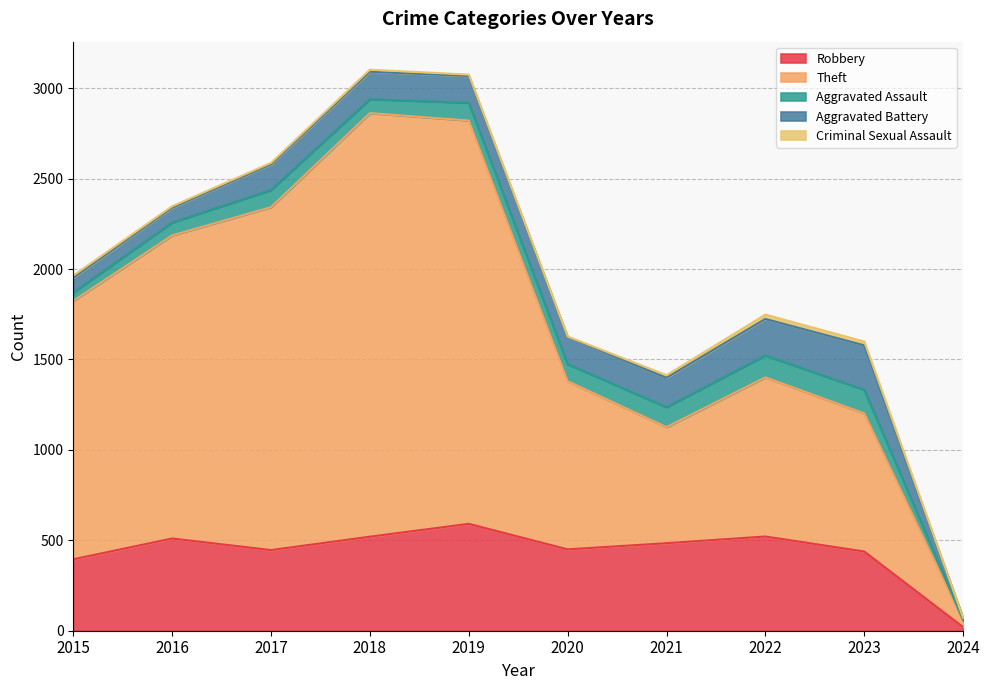

What are all the series names shown in the legend?

Robbery, Theft, Aggravated Assault, Aggravated Battery, Criminal Sexual Assault